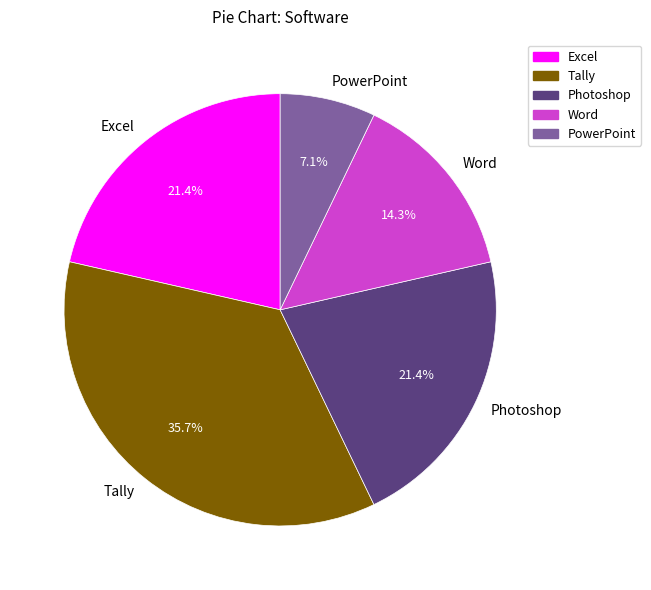

Does PowerPoint account for over 50% of the chart?

No